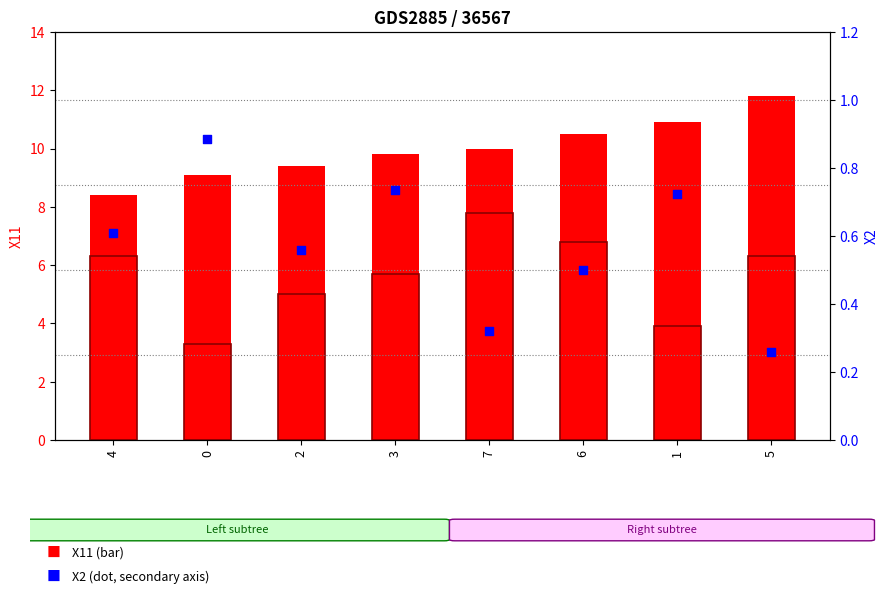

At which category is the sum across all series the highest?

5